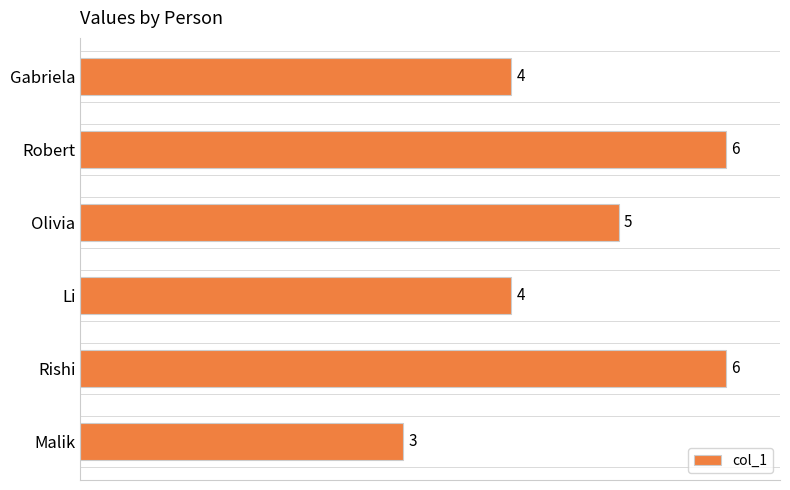

What is the sum of all values?

28